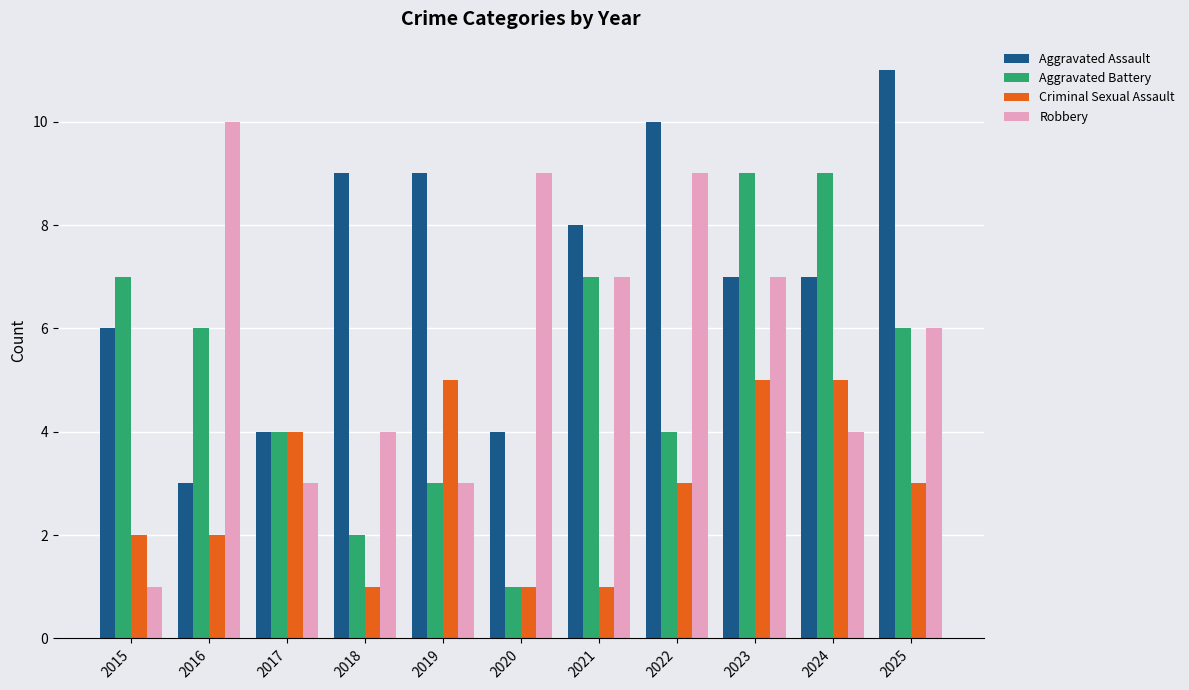

What is the difference between the highest and lowest values at 2018?

8